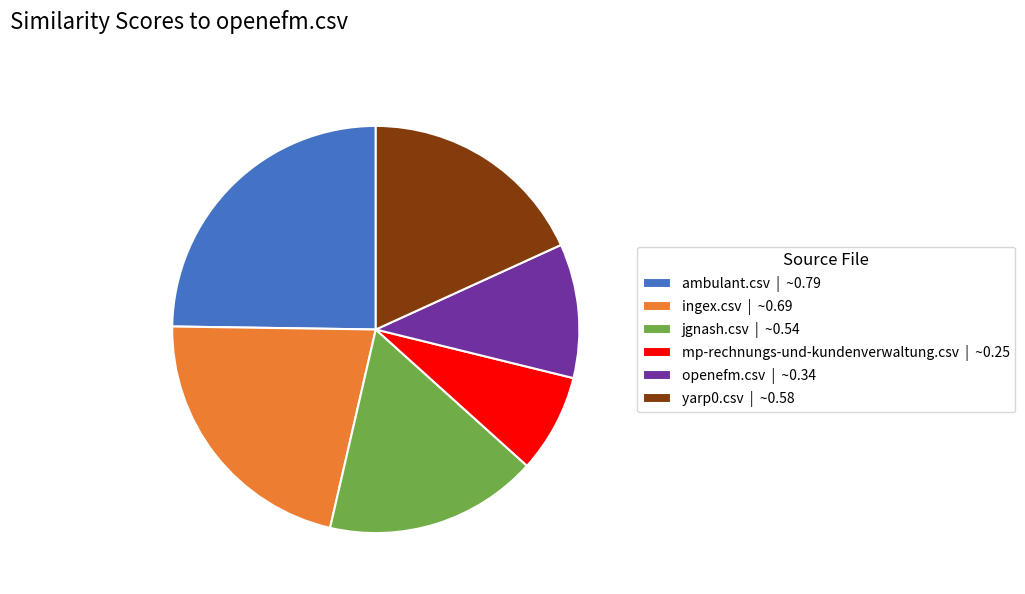

What is the smallest slice in the pie chart?

mp-rechnungs-und-kundenverwaltung.csv